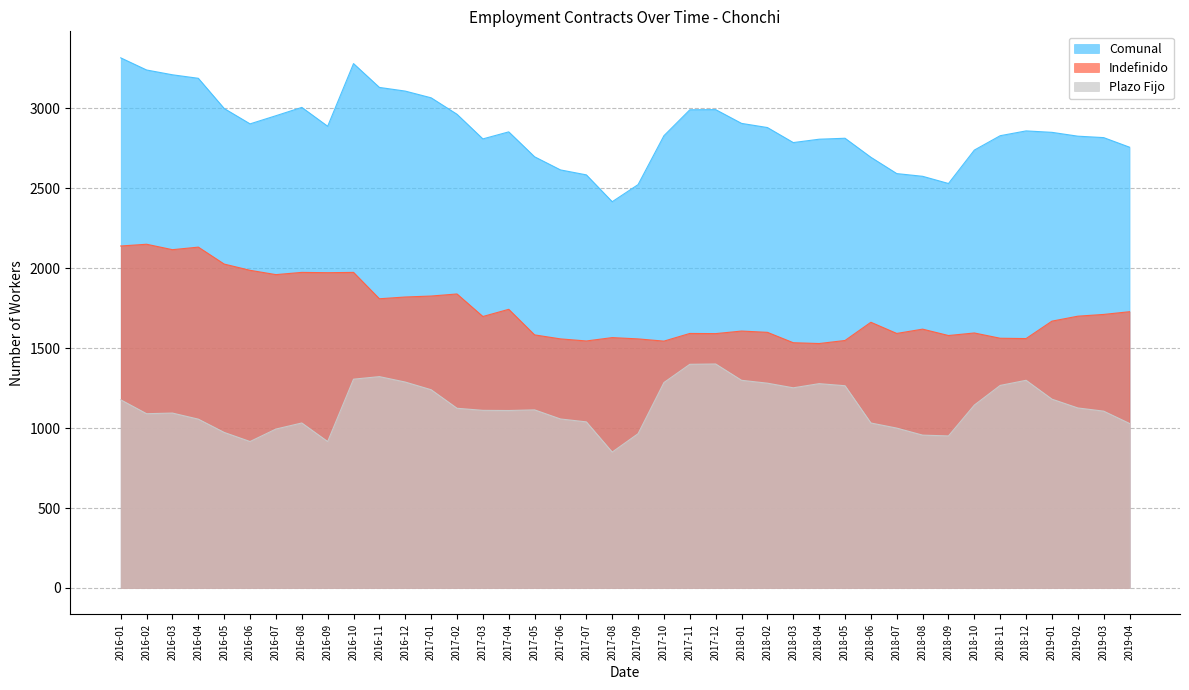

Read the Plazo Fijo value at 2016-05, to the nearest 50.

950